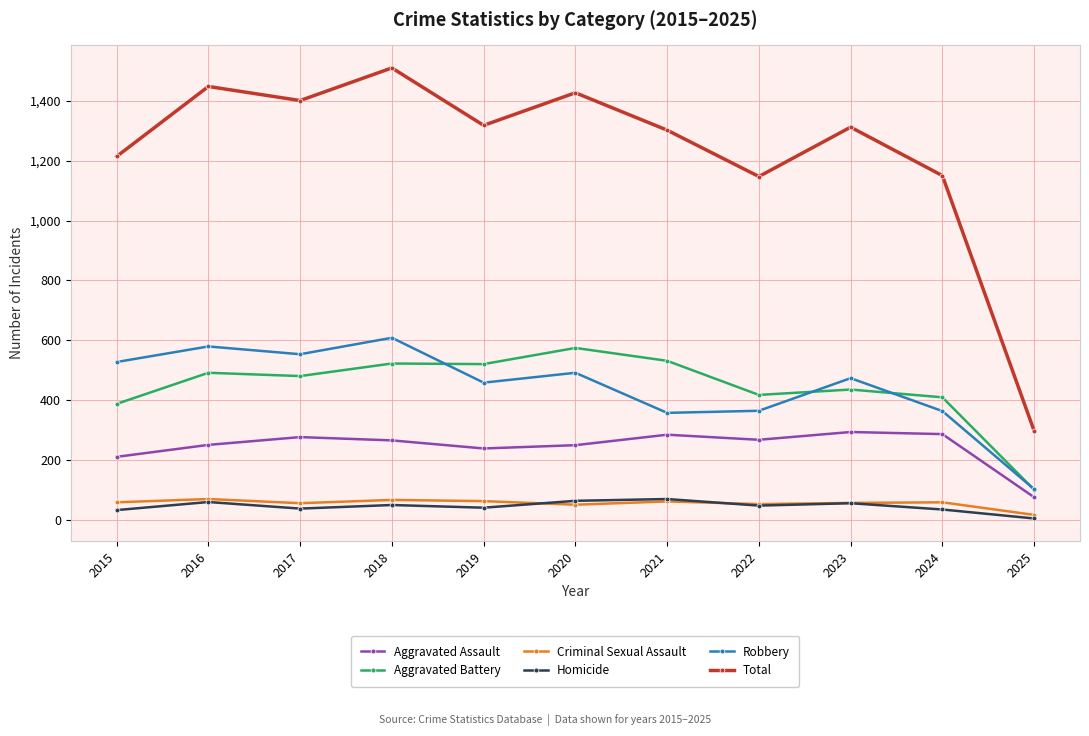

How many lines are shown in the chart?

6